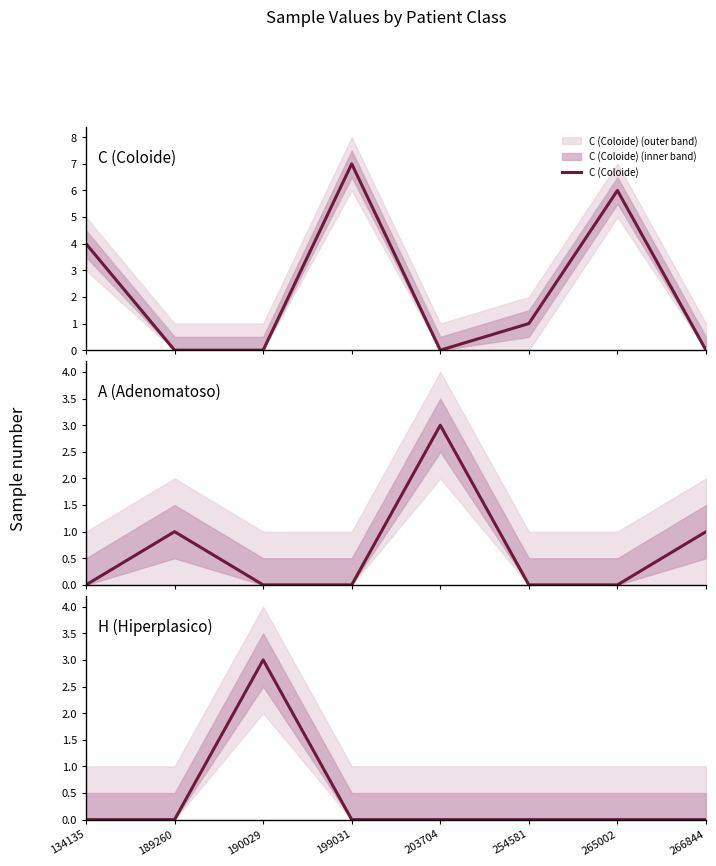

At how many categories does at least one series exceed 4?

2